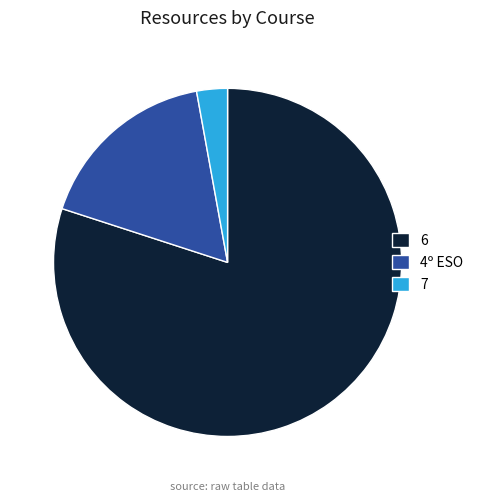

How many slices are in this pie chart?

3